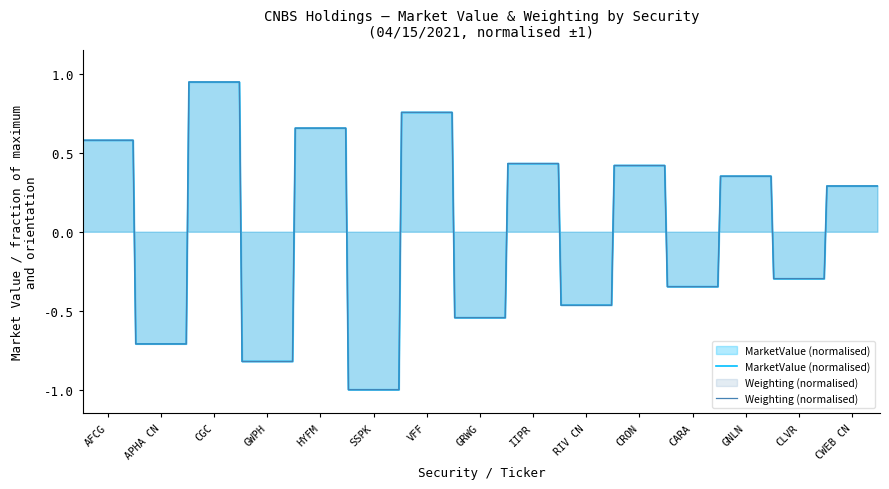

What is the lowest value of the MarketValue (normalised) series?

-1.0